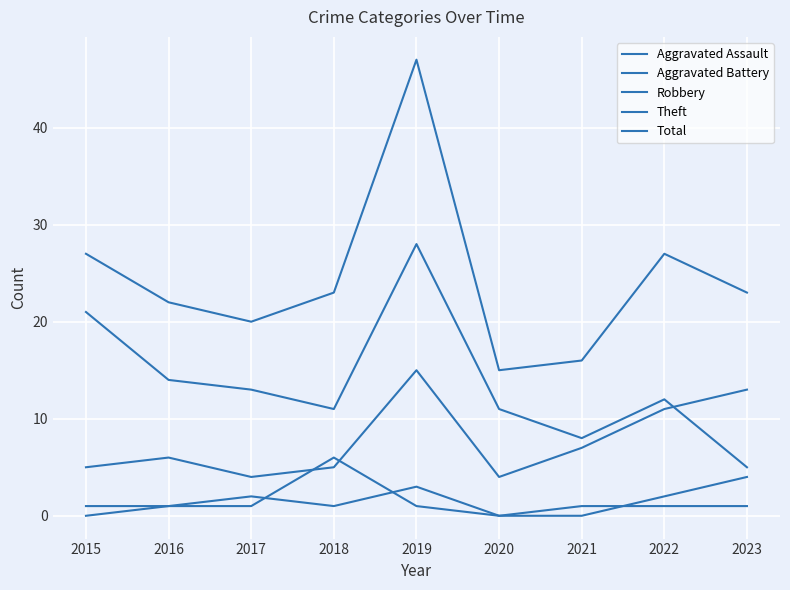

How many lines are shown in the chart?

5